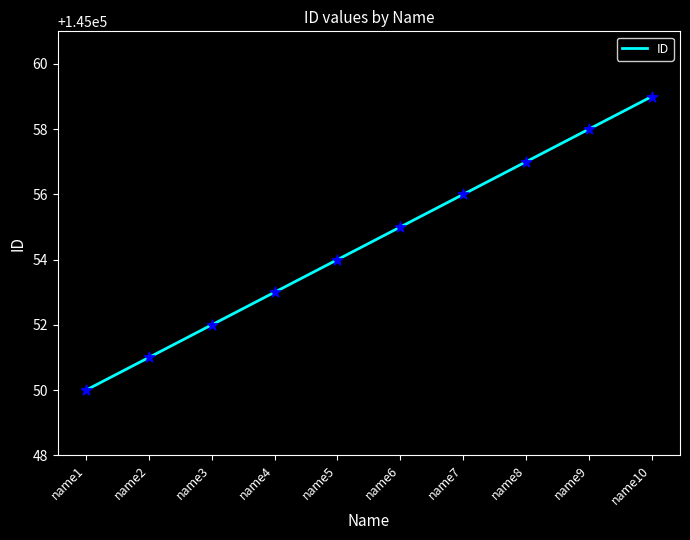

What is the change in value from name5 to name9?

+4